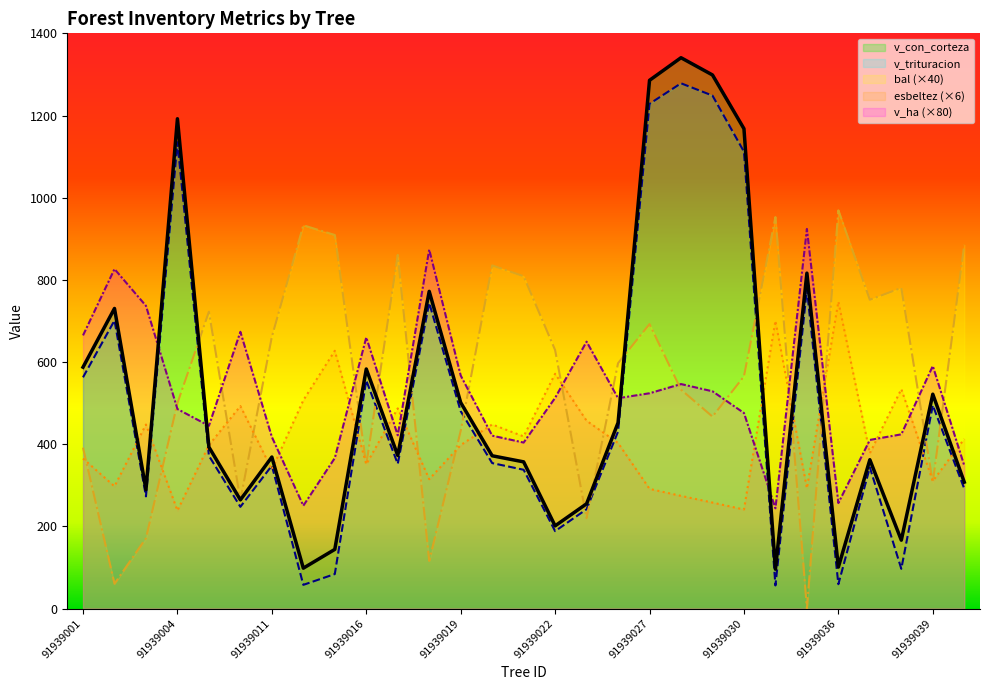

At which category does esbeltez reach its first local peak?

91939003